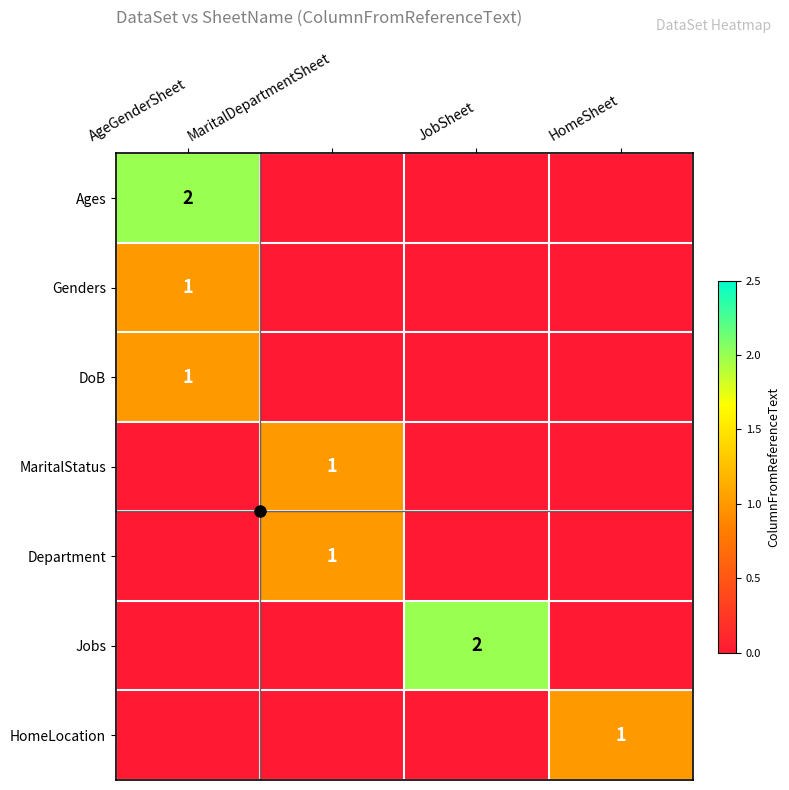

The value of DoB at AgeGenderSheet is 1. True or false?

True